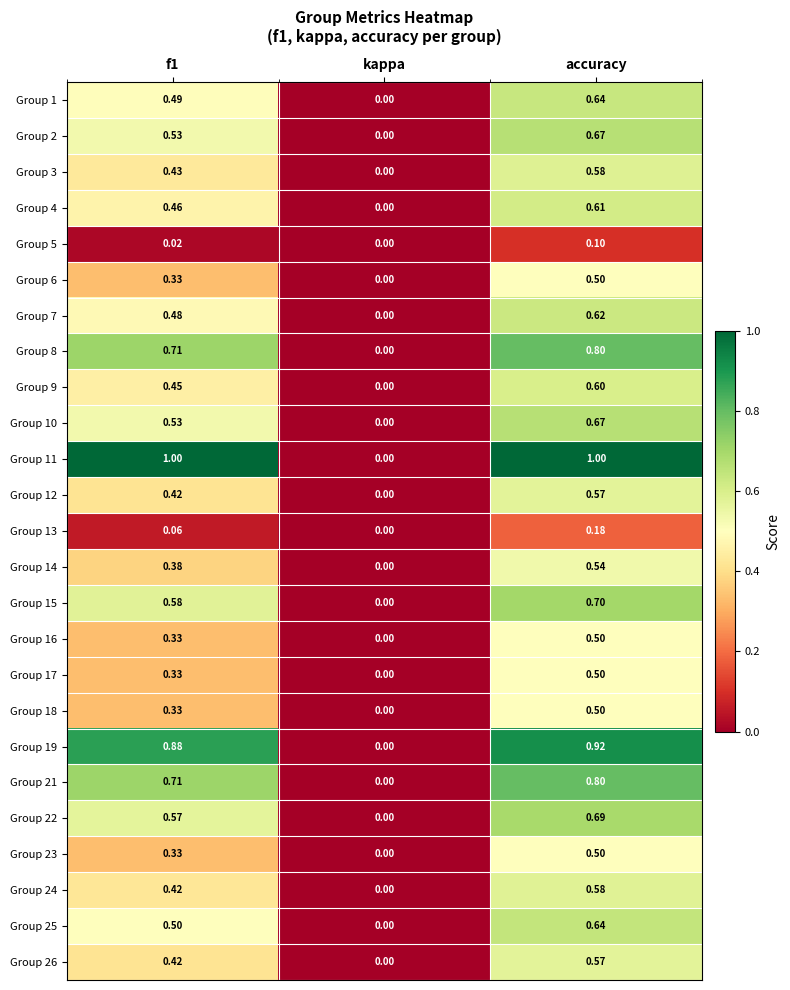

Is the value of Group 12 at accuracy greater than the value of Group 2 at kappa?

Yes